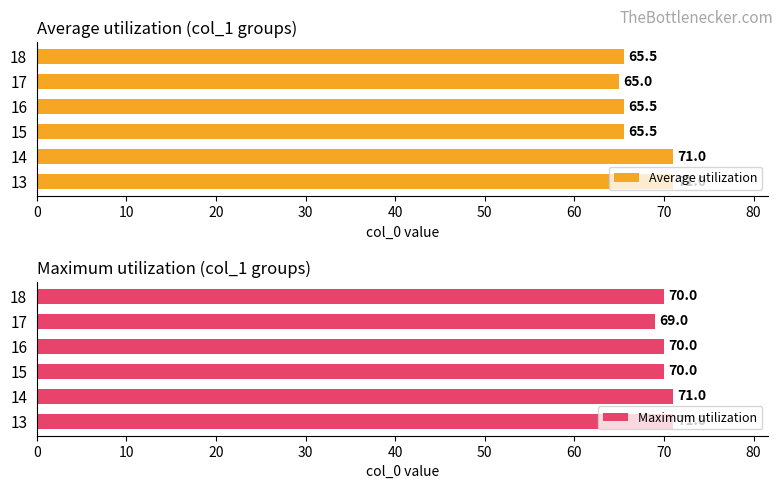

What is the average value of the Average utilization series?

67.2